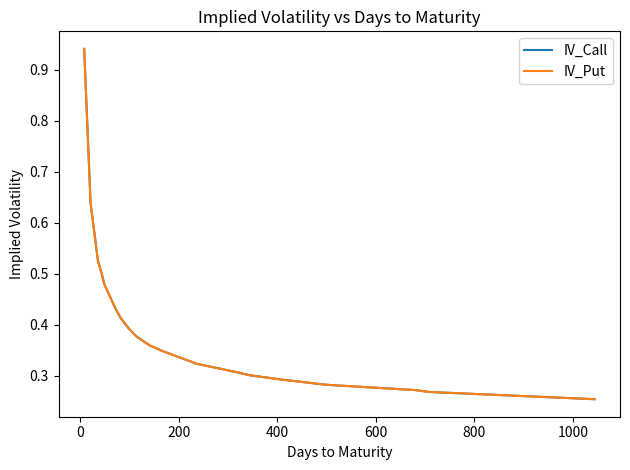

Rank the series by their maximum value, from highest to lowest.

IV_Call, IV_Put